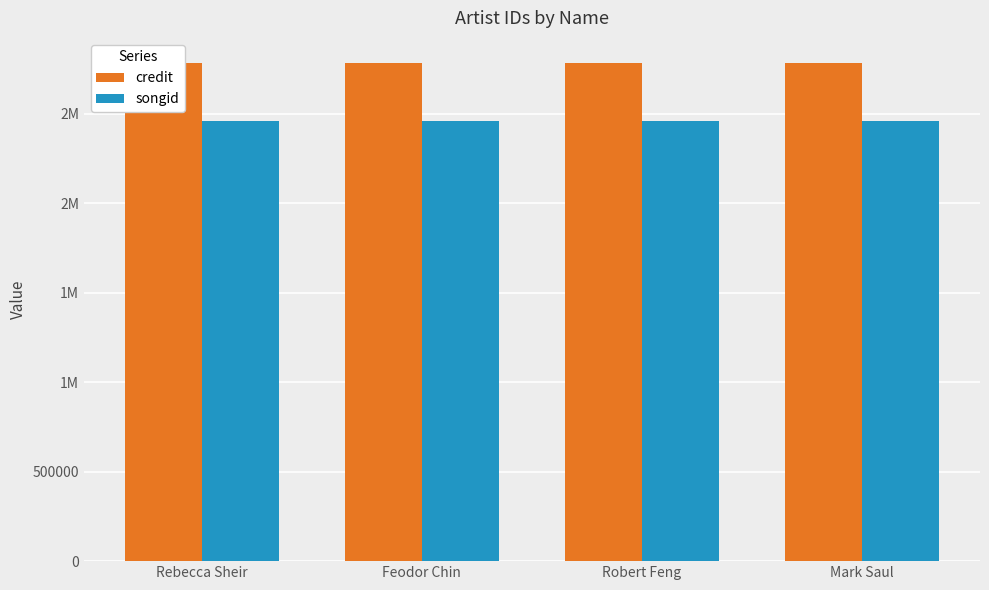

True or false: songid has a value of 2459217 at Mark Saul.

True